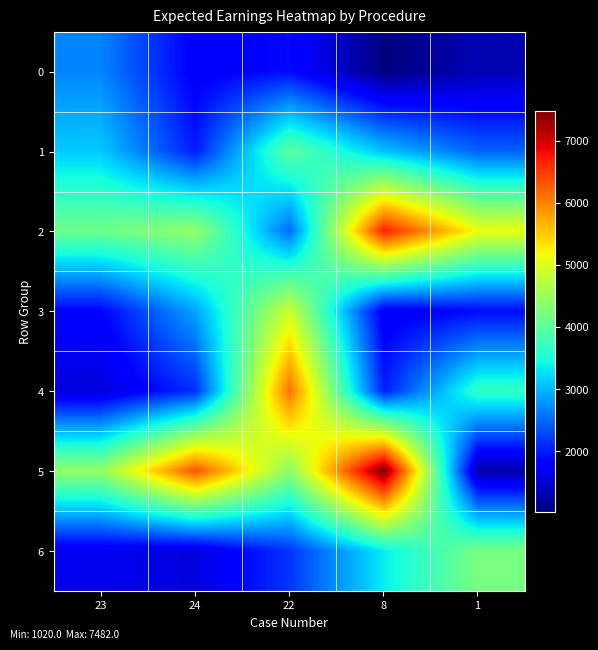

Which series has the widest spread of values?

5